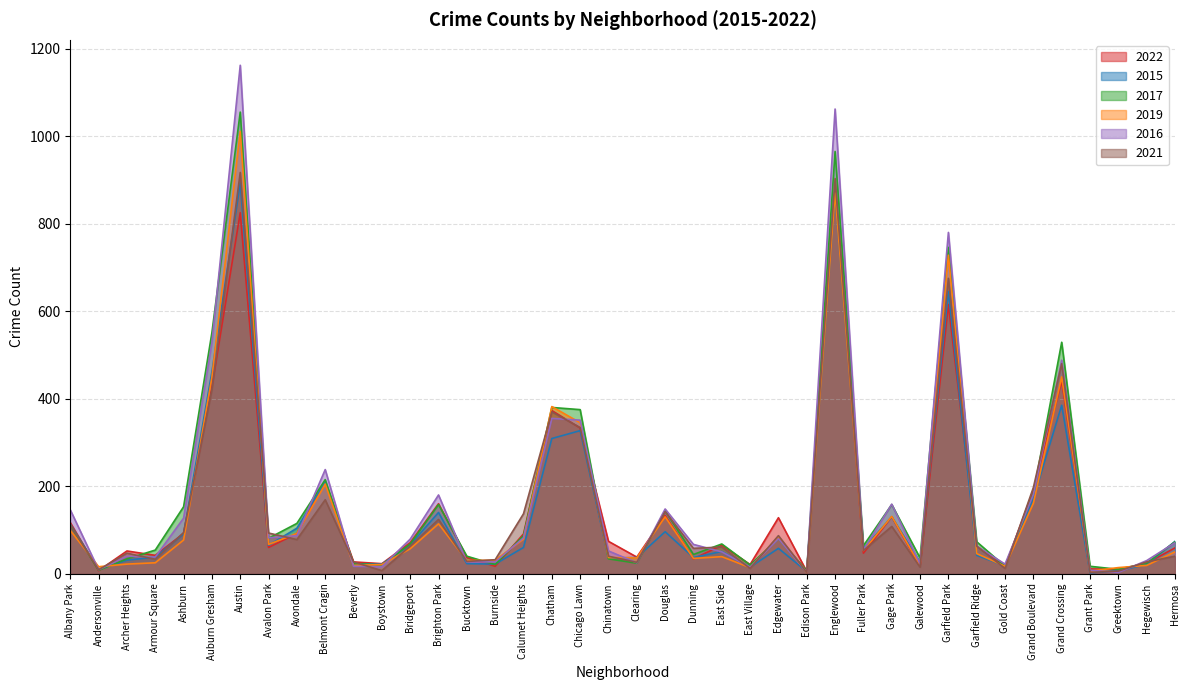

Between Bridgeport and Douglas, which series saw the biggest shift?

2021